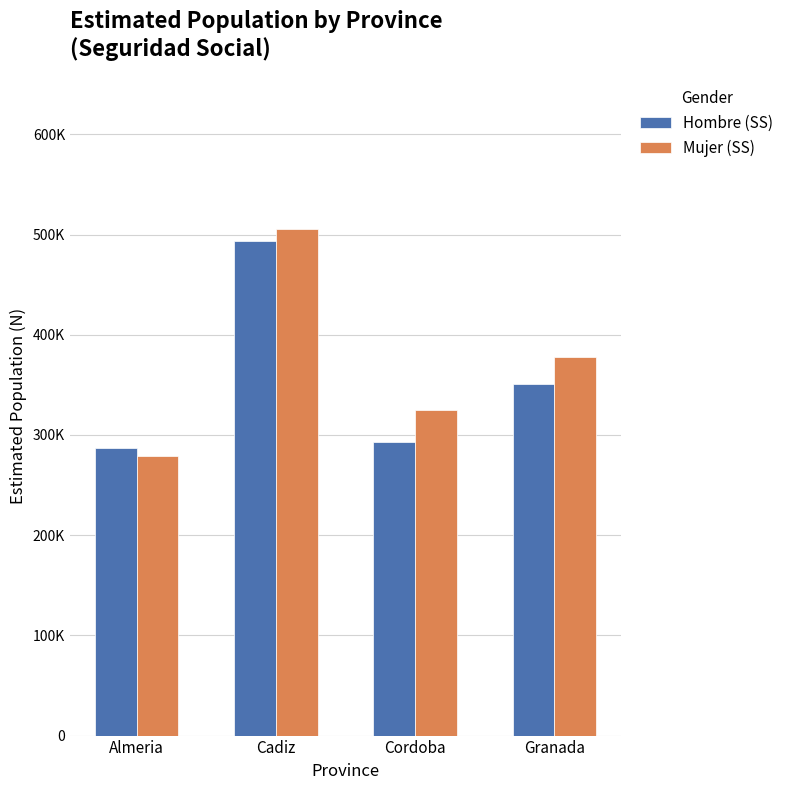

Between Cadiz and Almeria, which is larger?

Cadiz